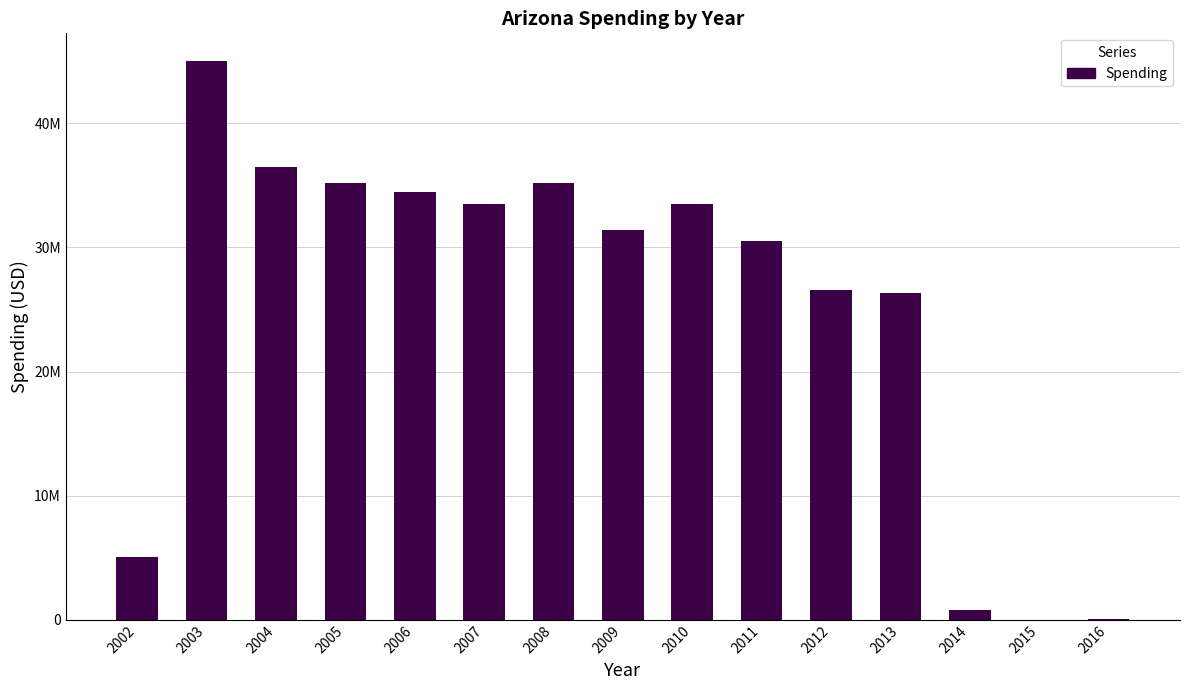

What is the change in value from 2008 to 2009?

-3795005